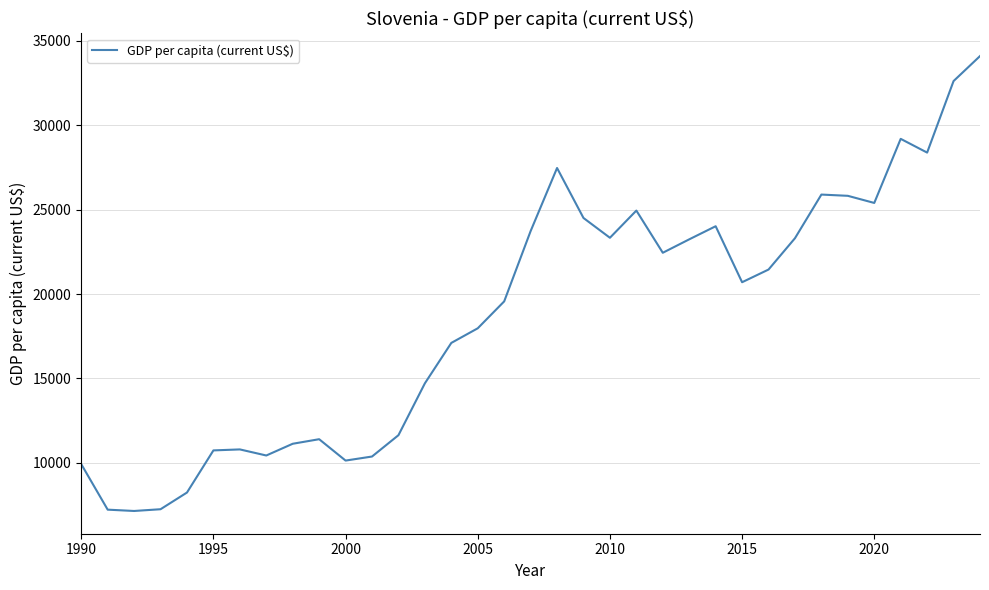

What is the difference between the maximum and second lowest values?

26860.0